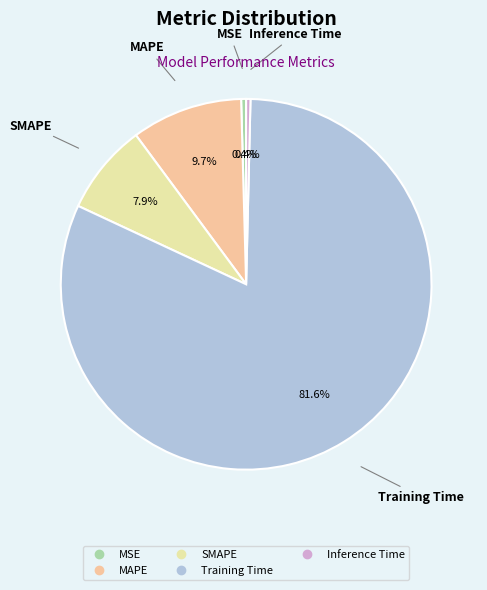

What percentage is the SMAPE slice, to the nearest percent?

8%